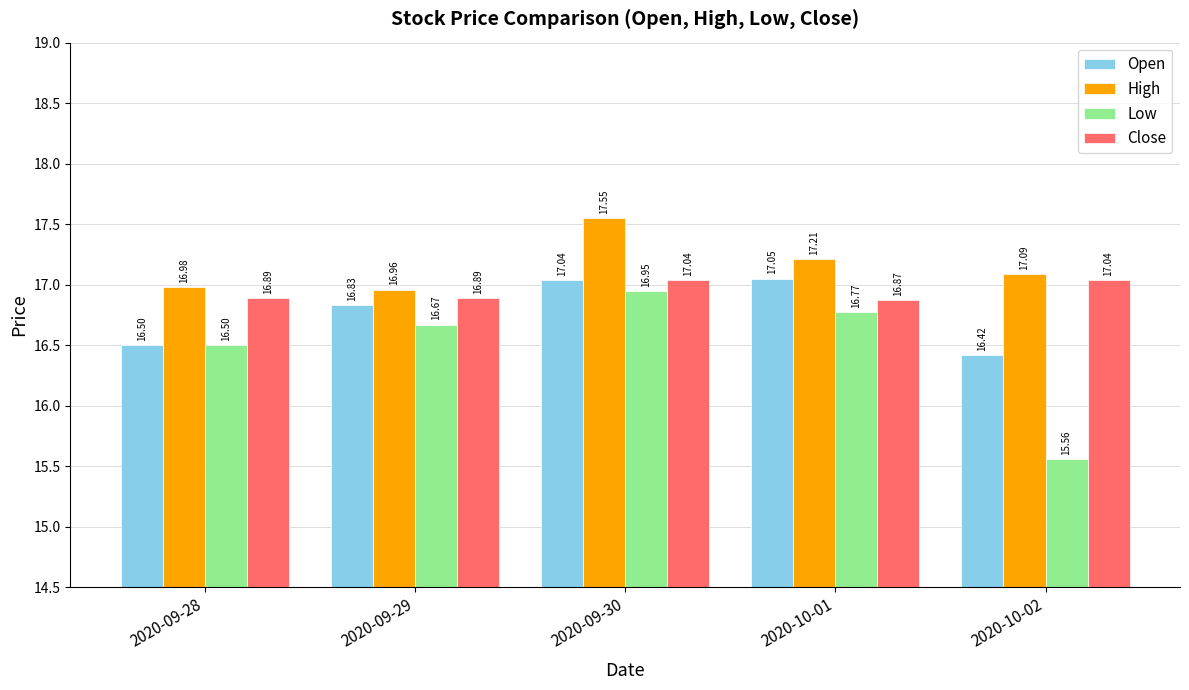

At which category is the sum across all series the highest?

2020-09-30